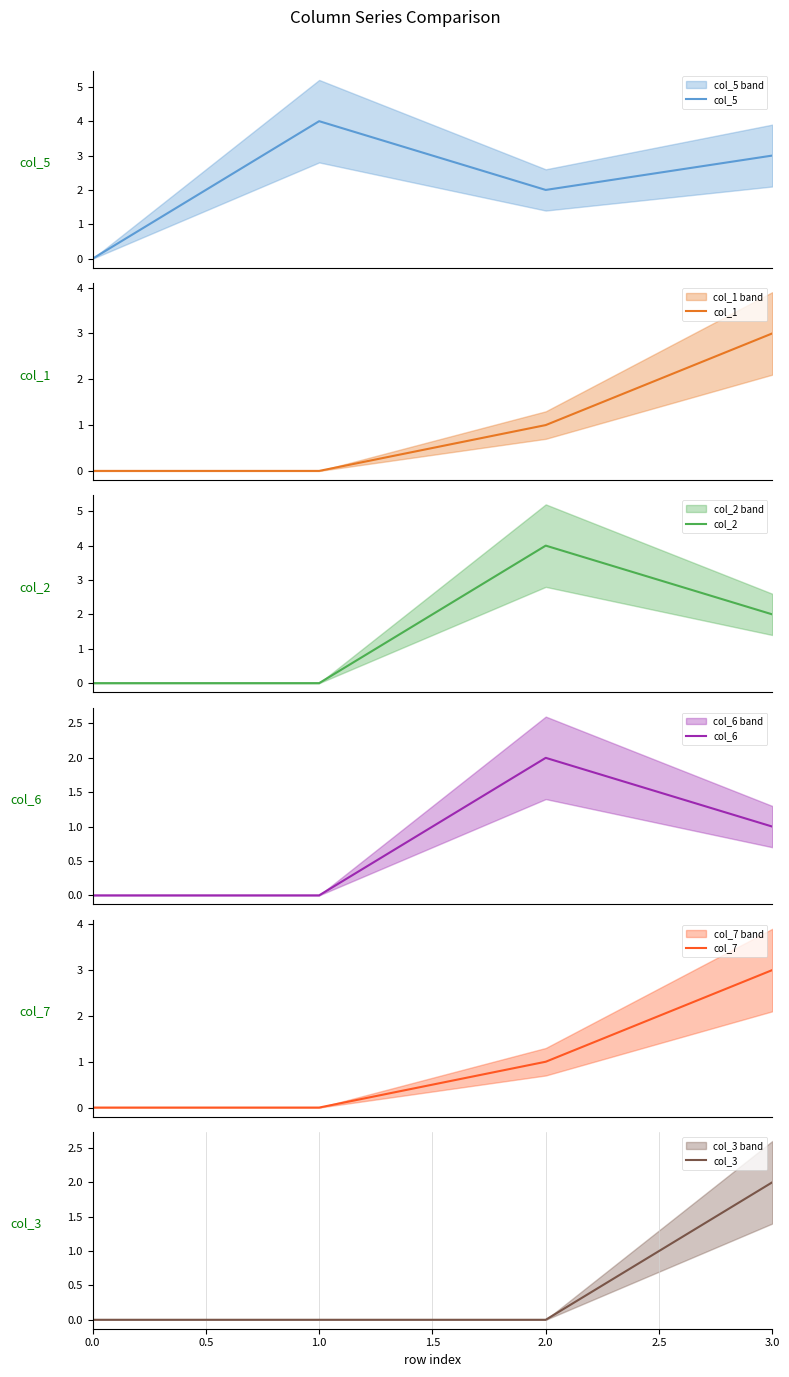

How many interior local peaks does the col_6 series have?

1